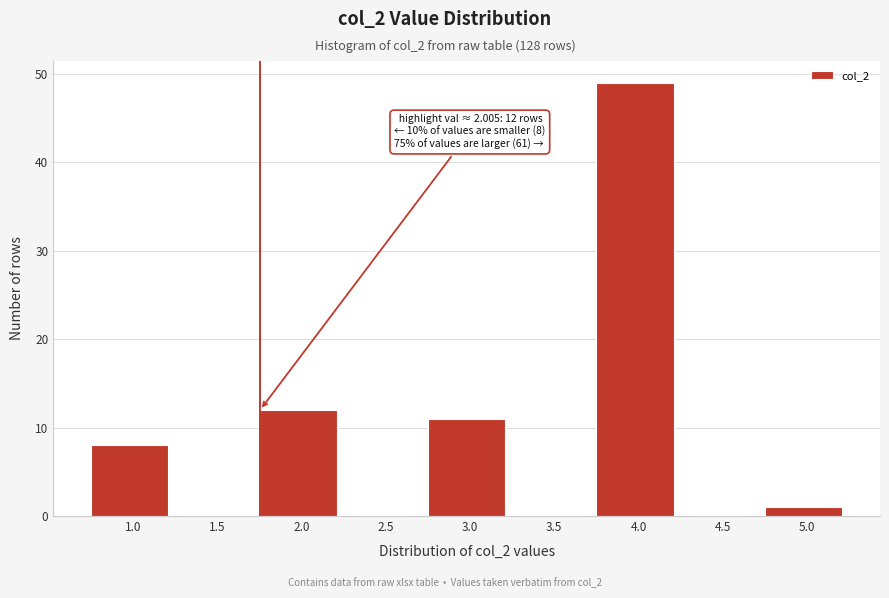

Reading left to right, transcribe all the data shown in this chart.

1.0=8	1.5=0	2.0=12	2.5=0	3.0=11	3.5=0	4.0=49	4.5=0	5.0=1